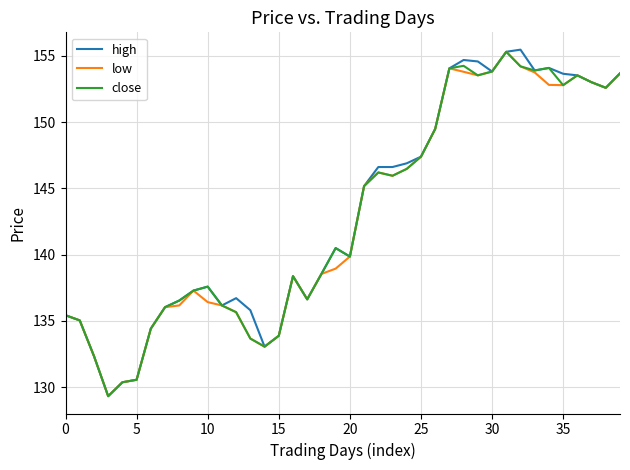

What is the difference between the maximum and minimum values in the low series?

26.0